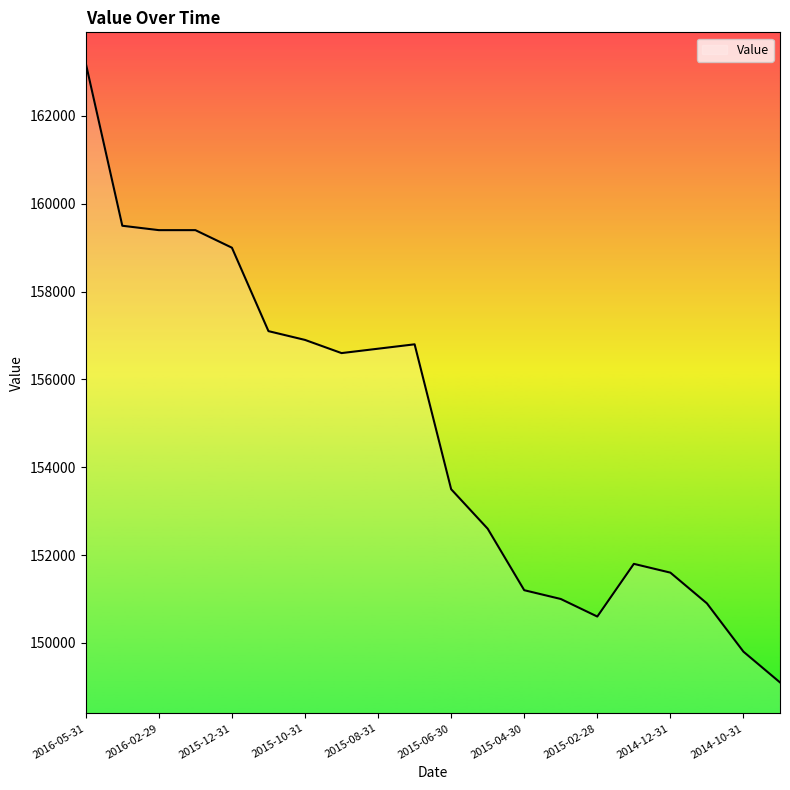

Does the chart have visible grid lines?

No